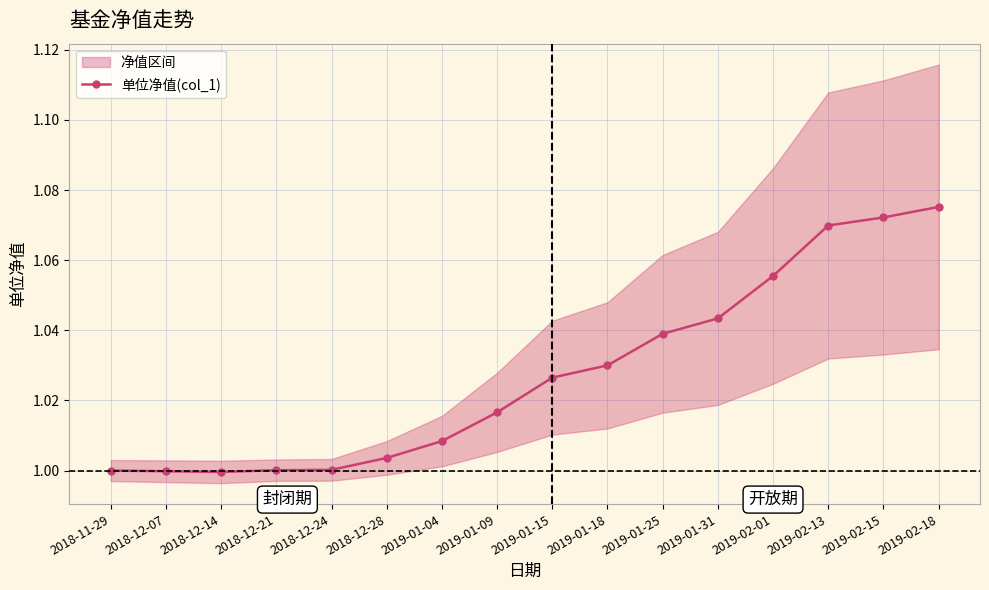

The value of 单位净值(col_1) at 2018-12-21 is 1.7. True or false?

False